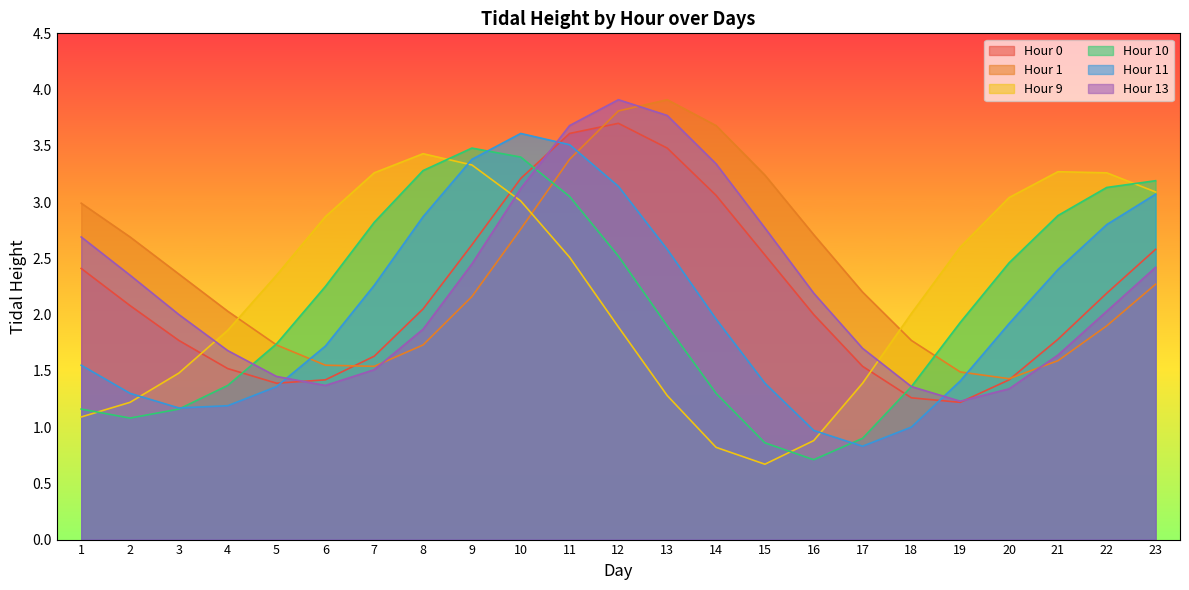

Which has a higher value, 20 or 16?

16